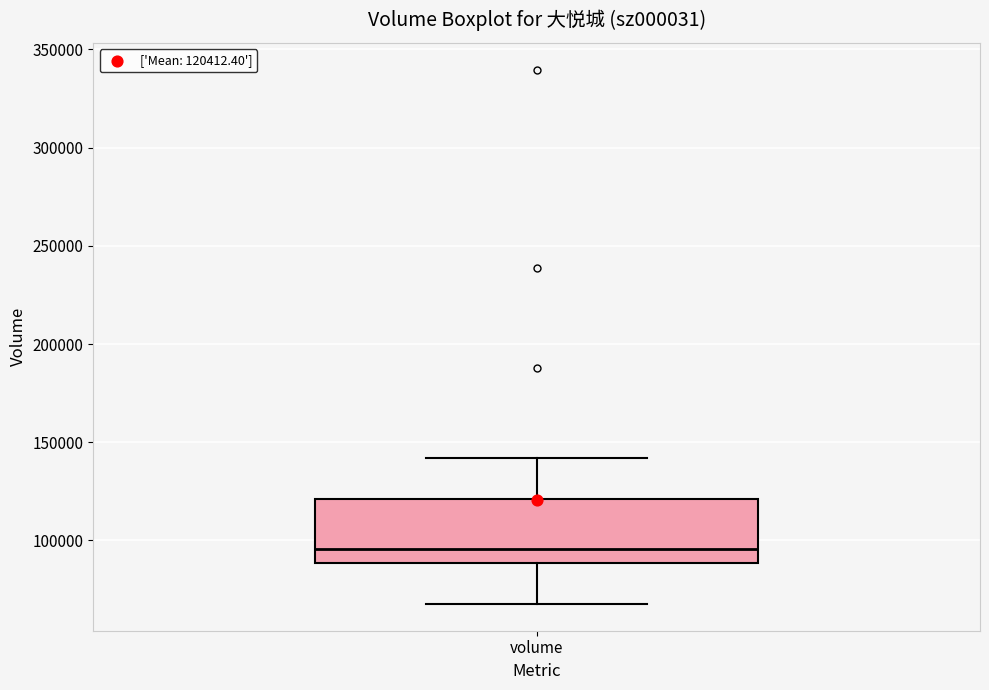

Where does the lower whisker of the box for volume end on the y-axis? The values are not printed on the chart, so give them approximately, as read against the axis.

70000